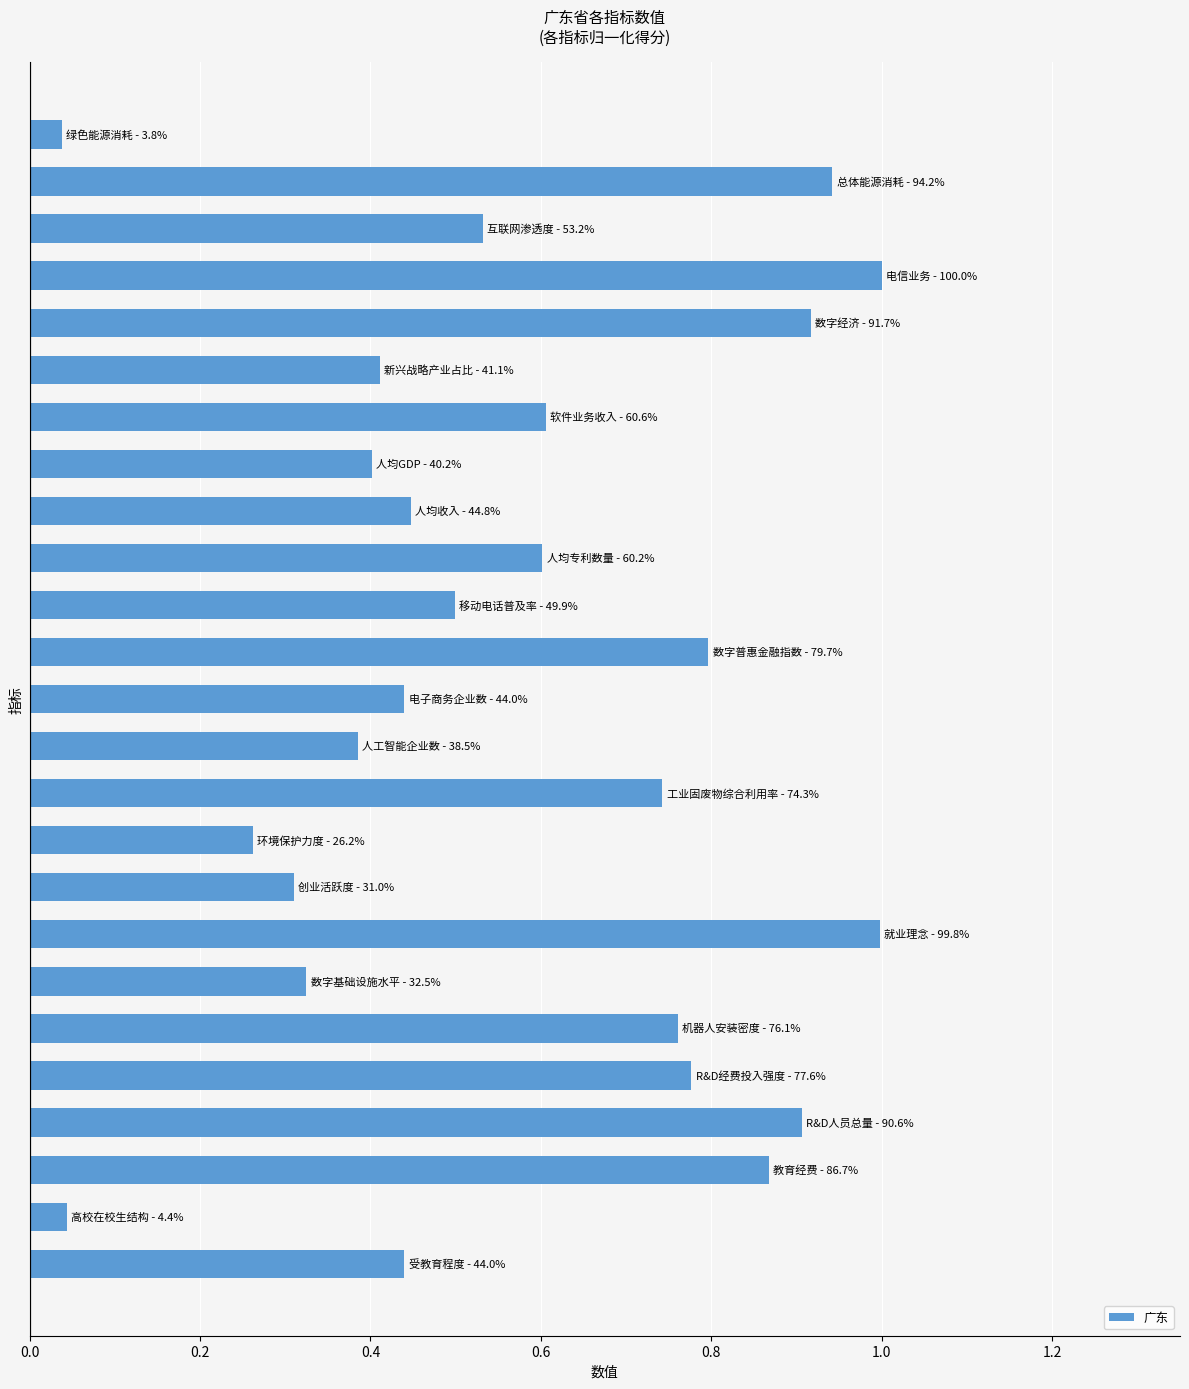

What is the difference between the second highest and minimum values?

1.0